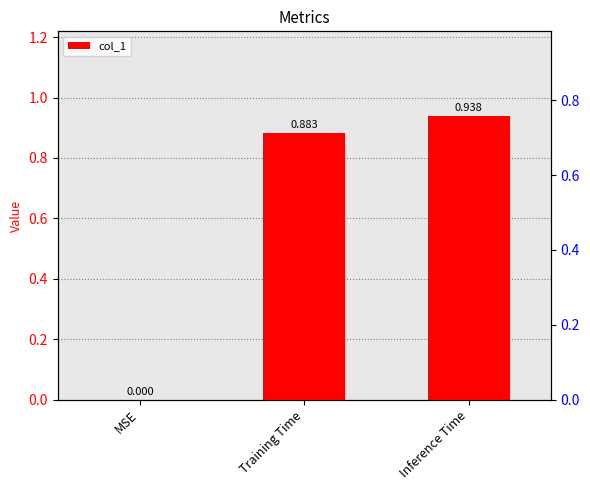

At which category does the chart reach its minimum across all series?

MSE